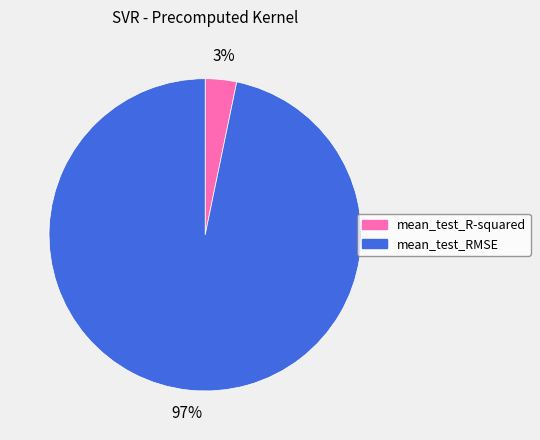

Which slice is the smallest?

mean_test_R-squared